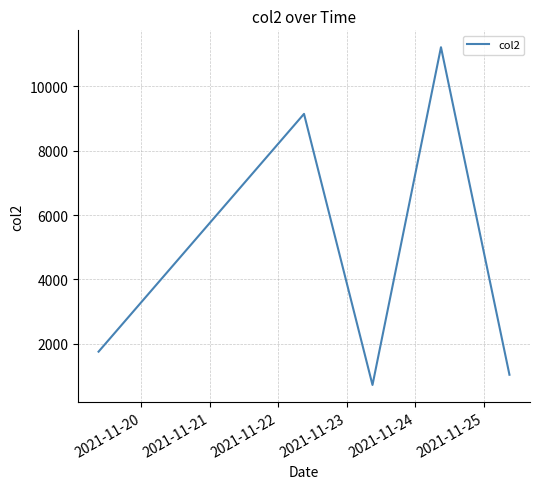

Reading left to right, extract all data points from this chart.

1755	9143	720	11214	1037